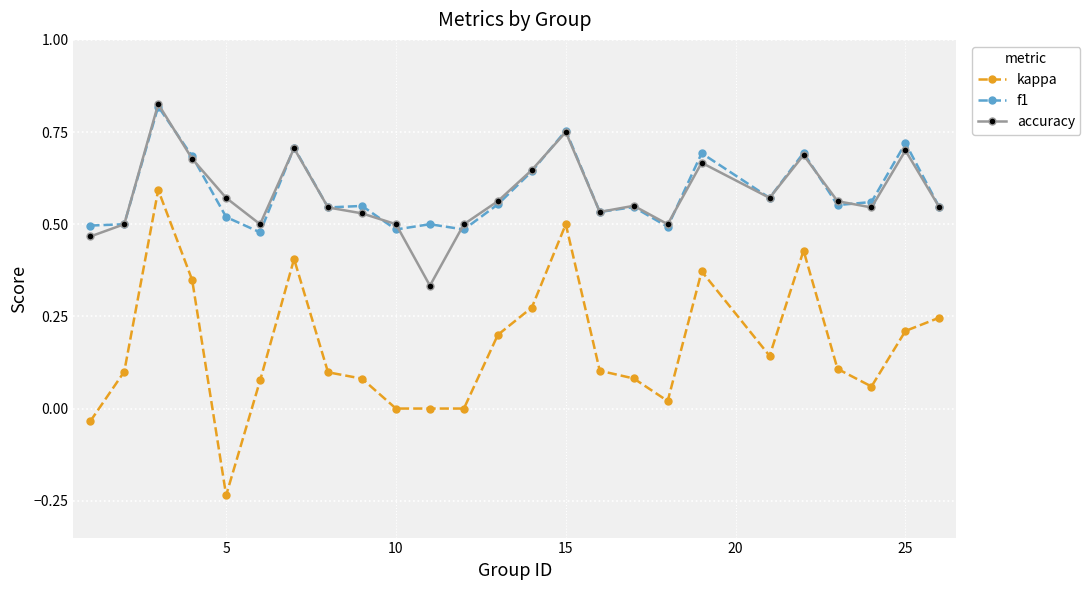

True or false: kappa and f1 cross at least once.

False